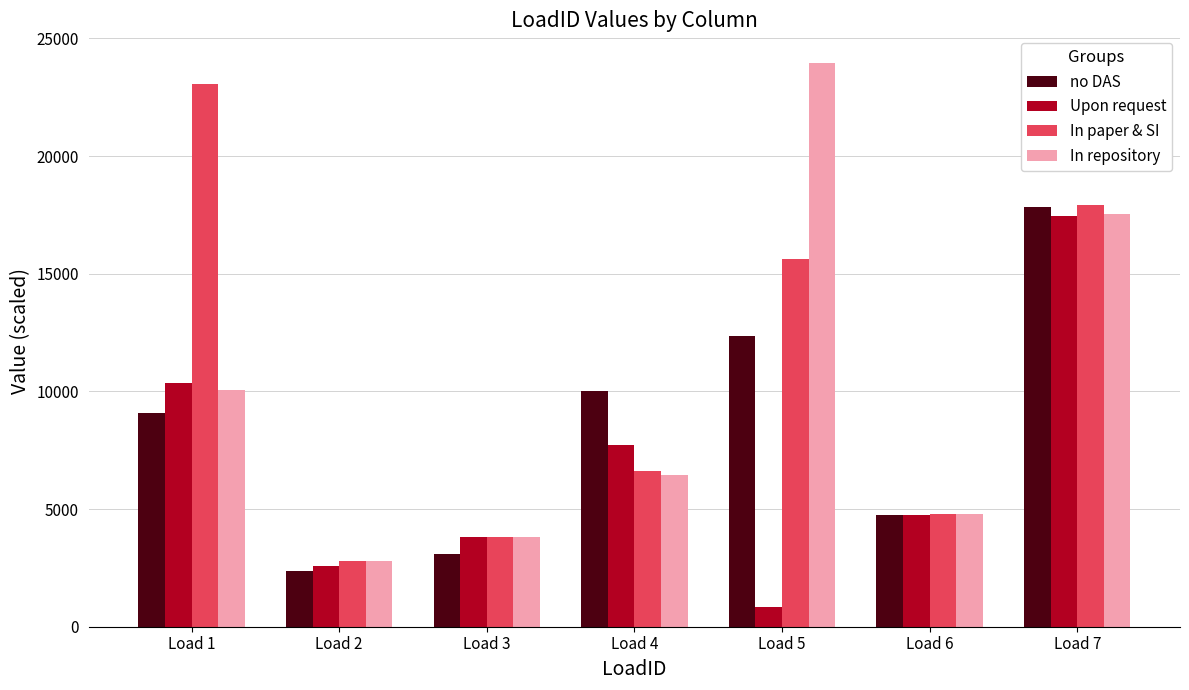

What value does the no DAS series have at Load 4?

9998.8